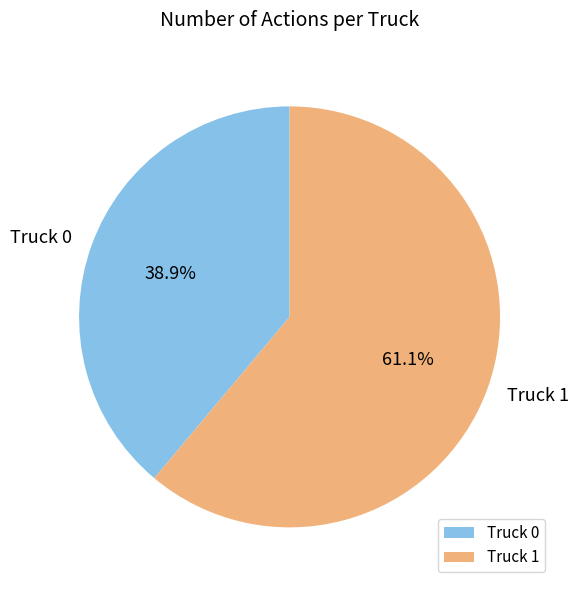

Which slice represents more than half of the pie?

Truck 1